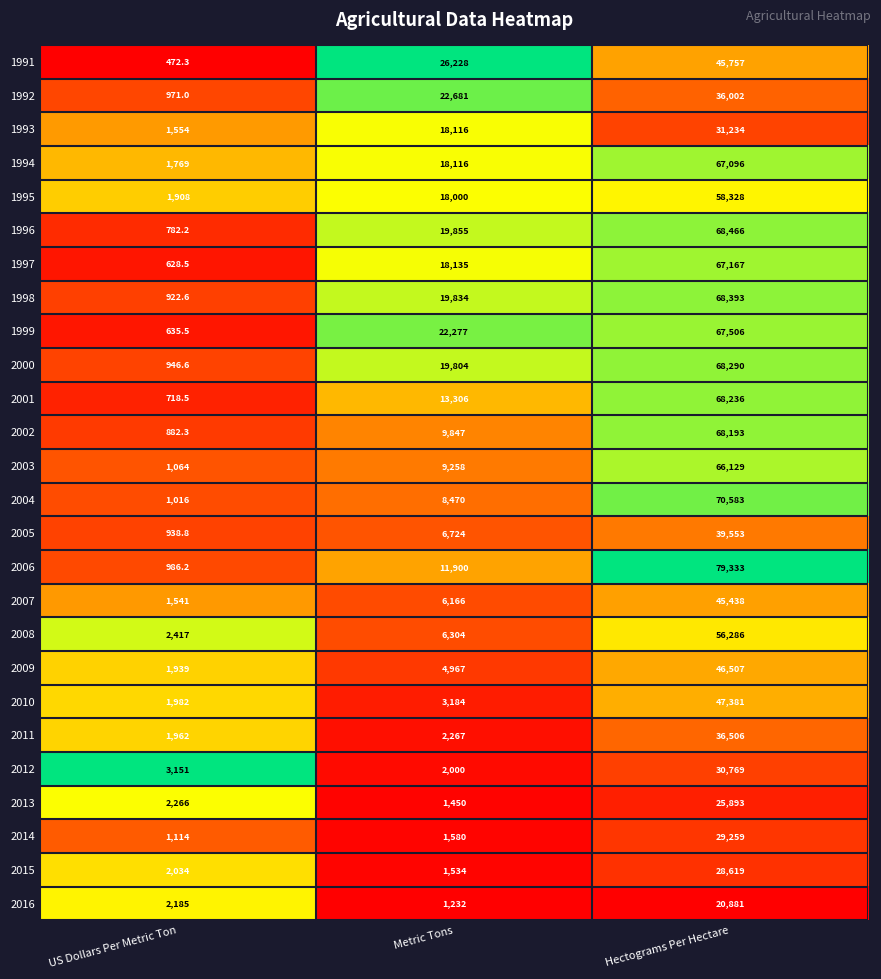

Which category has the highest value in the 1995 series?

Hectograms Per Hectare